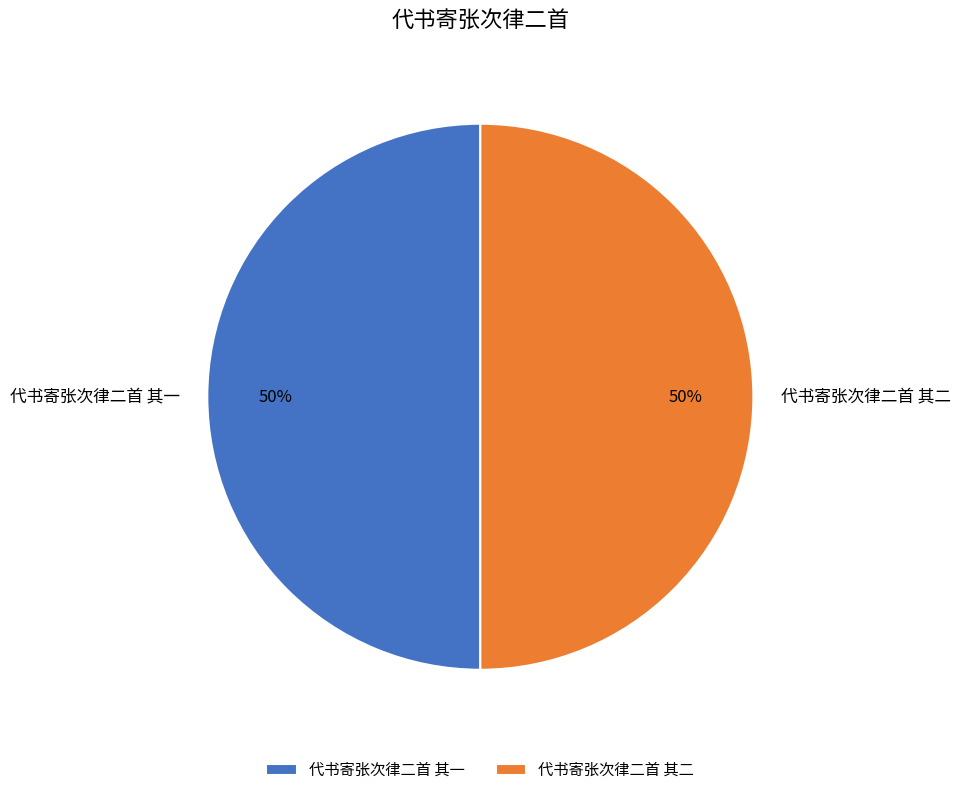

True or false: 代书寄张次律二首 其二 accounts for 63% of the total.

False